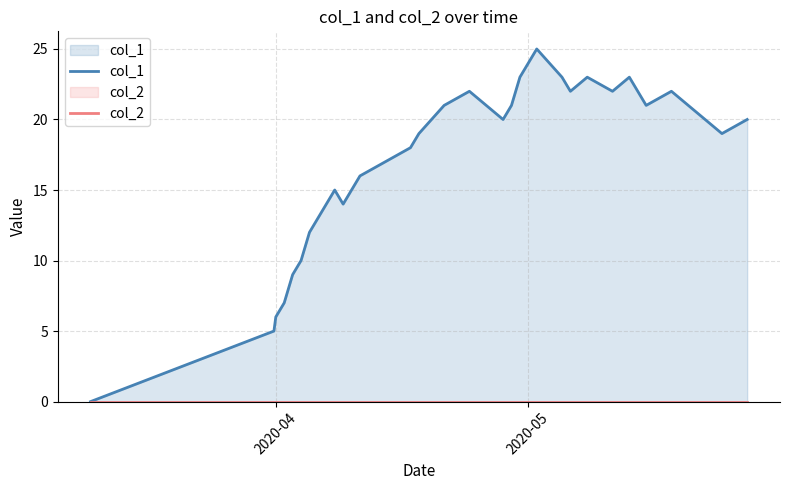

Which series has the widest spread of values?

col_1